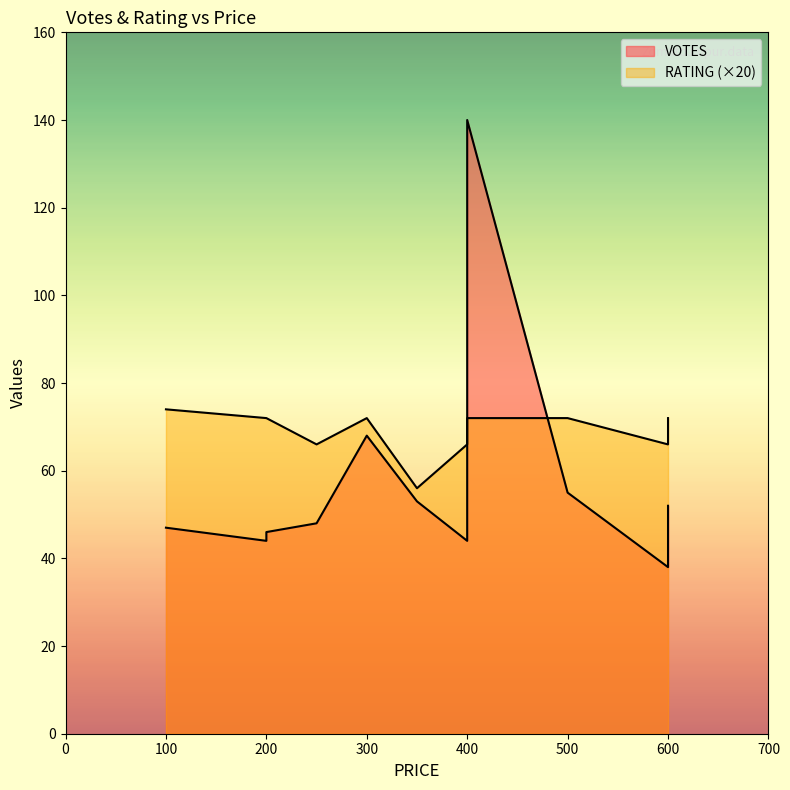

How many lines are shown in the chart?

2